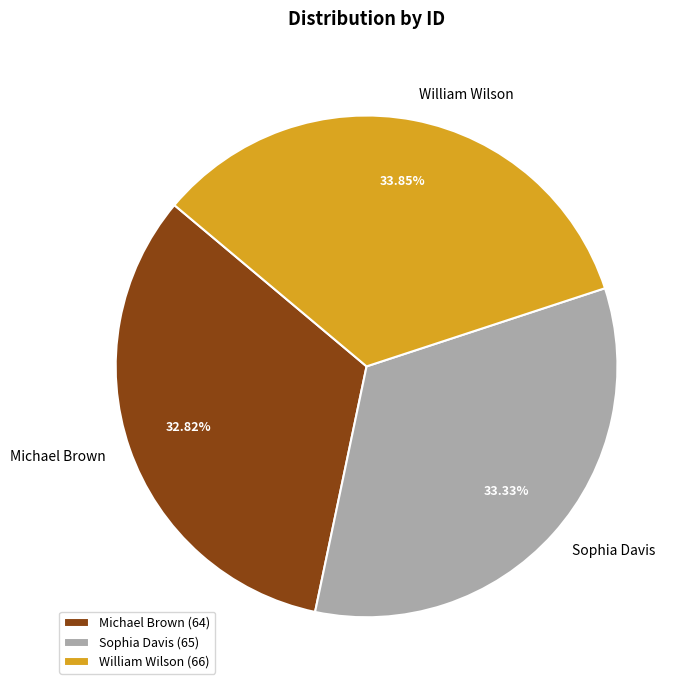

Does Sophia Davis represent more than half of the total?

No